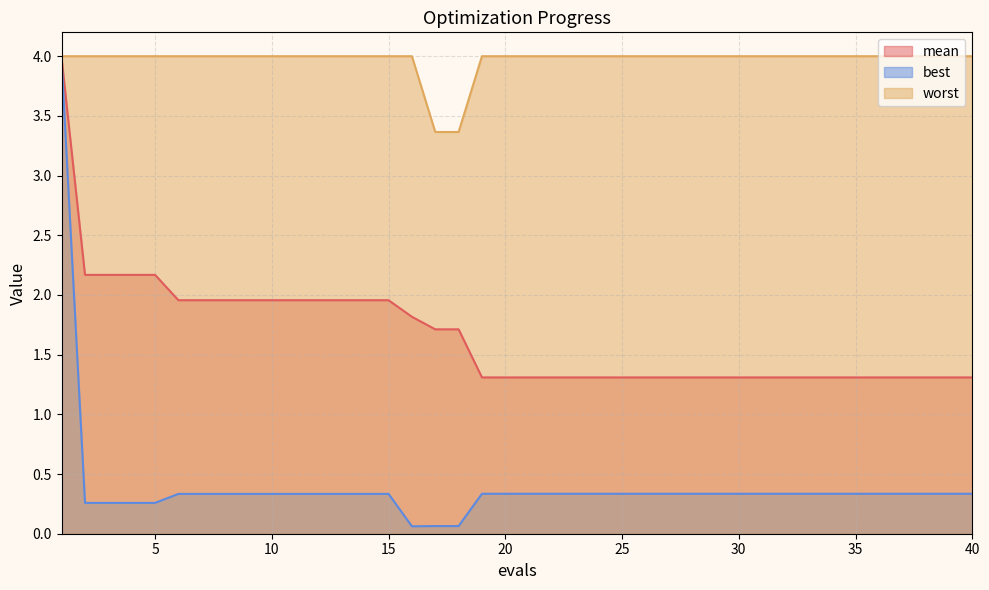

How many lines are shown in the chart?

3